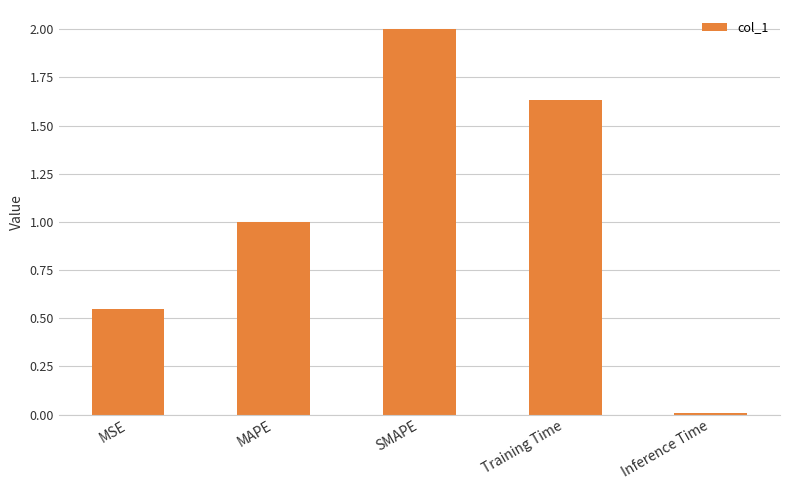

What is the change in value from MAPE to Training Time?

+0.6